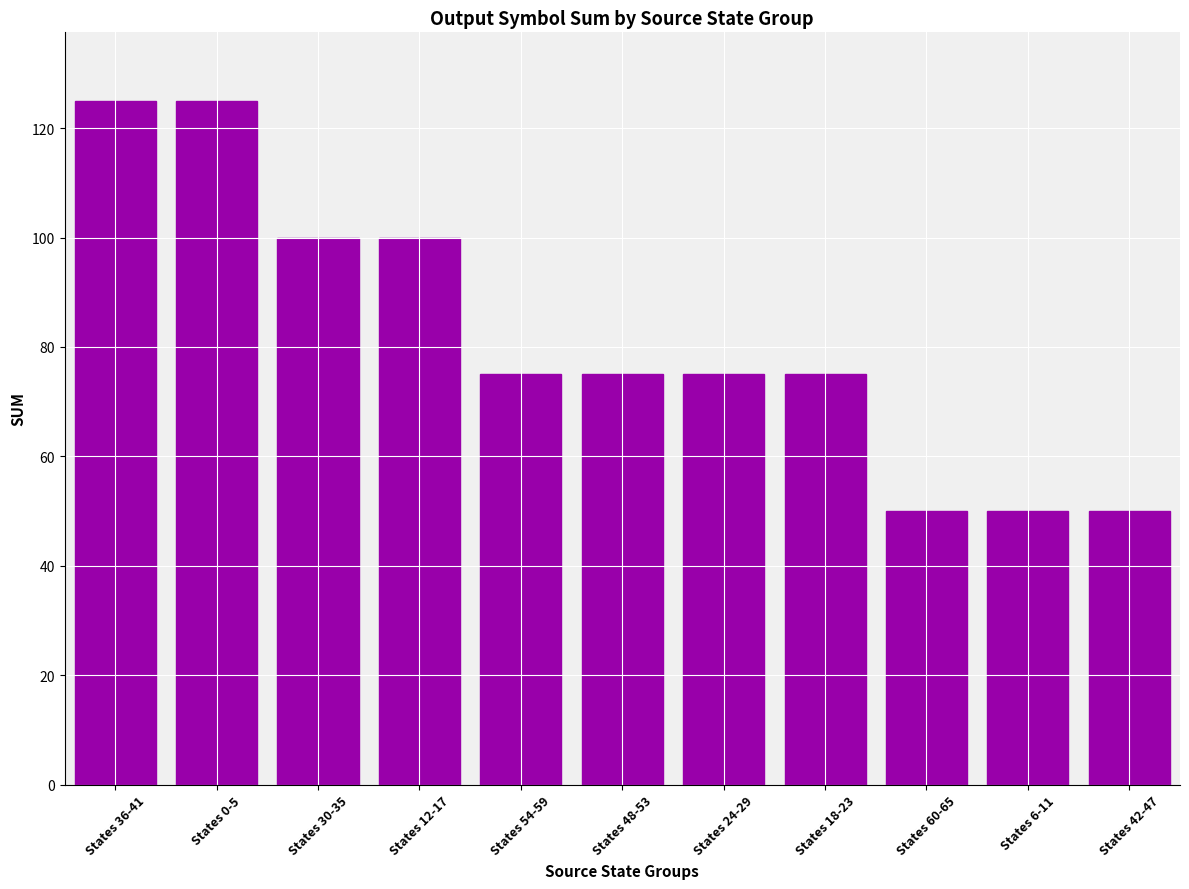

What is the value of the 5th bar from the left?

75